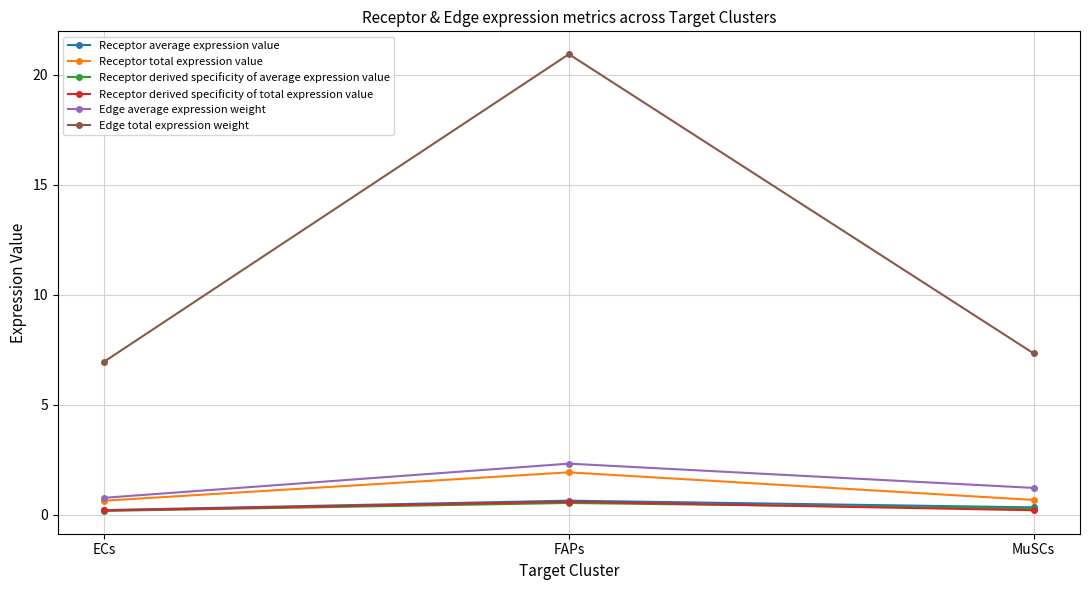

Which series has the widest spread of values?

Edge total expression weight